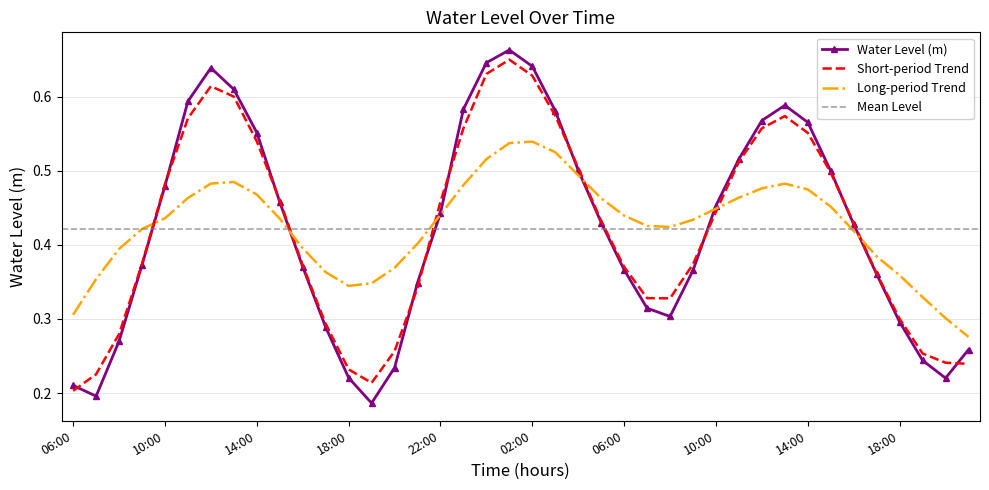

Which label corresponds to the largest value in the chart?

01:00